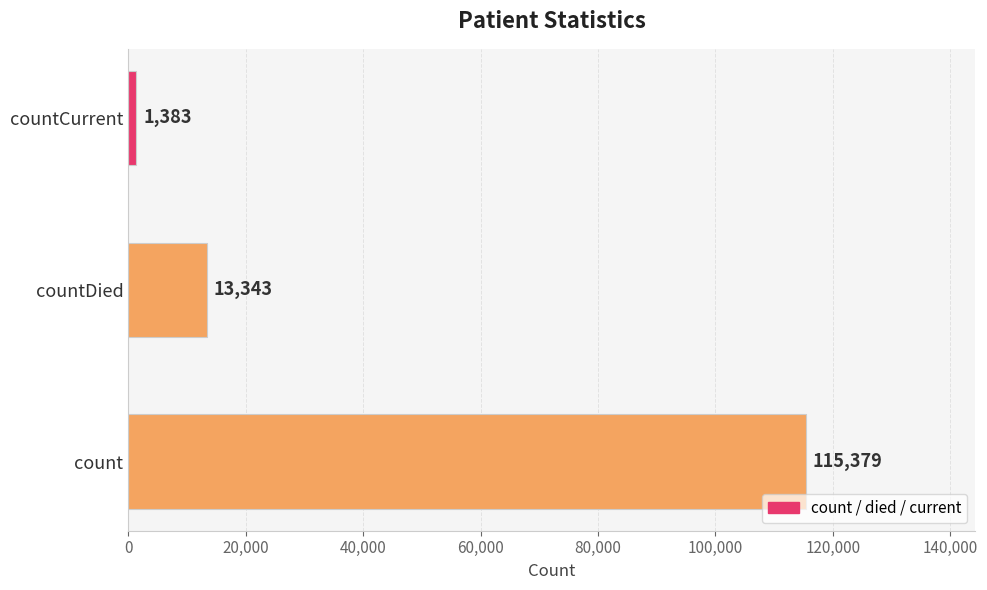

How many data points does each series have?

3